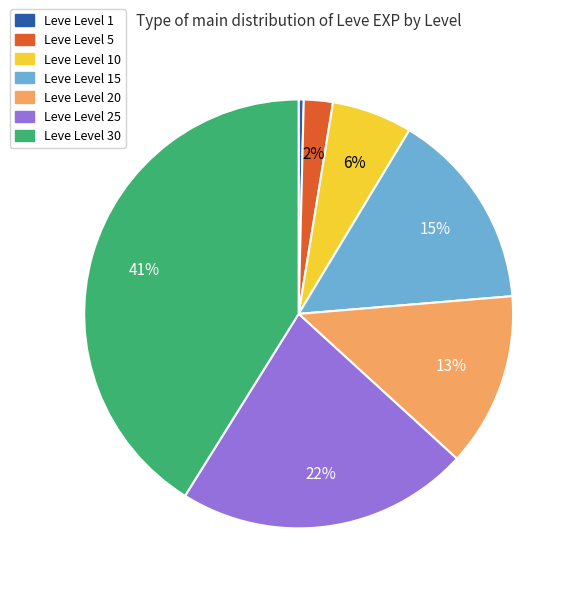

To the nearest percent, what is the difference between the largest and smallest slice percentages?

41%